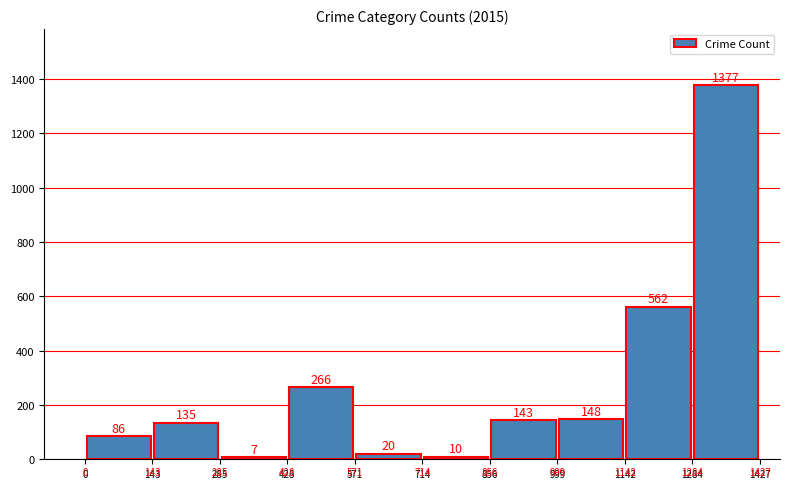

What is the smallest value displayed?

7